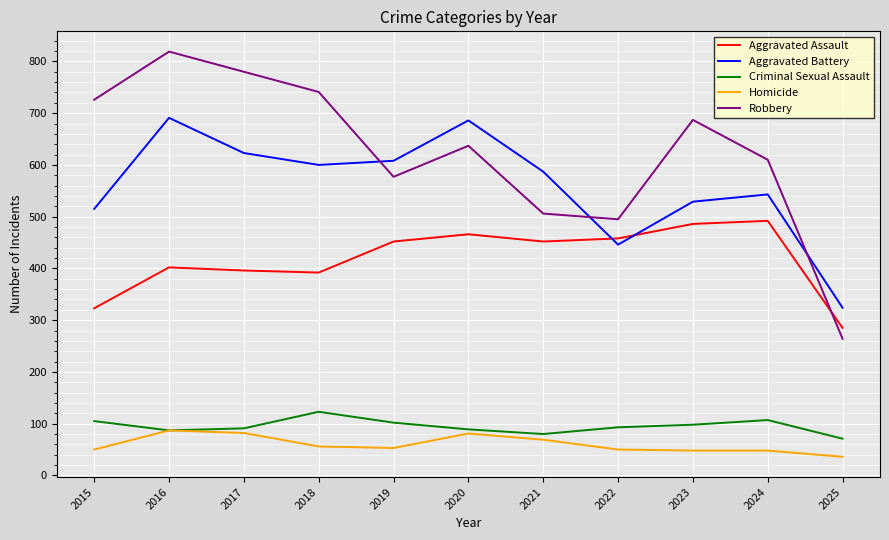

Does the chart display data point markers on the line(s)?

No